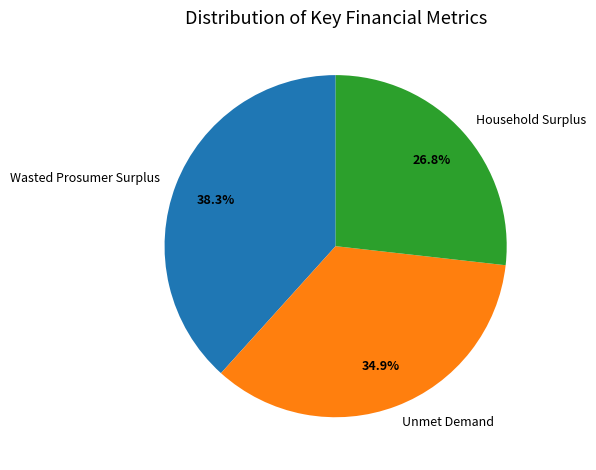

Count the number of slices in the pie.

3